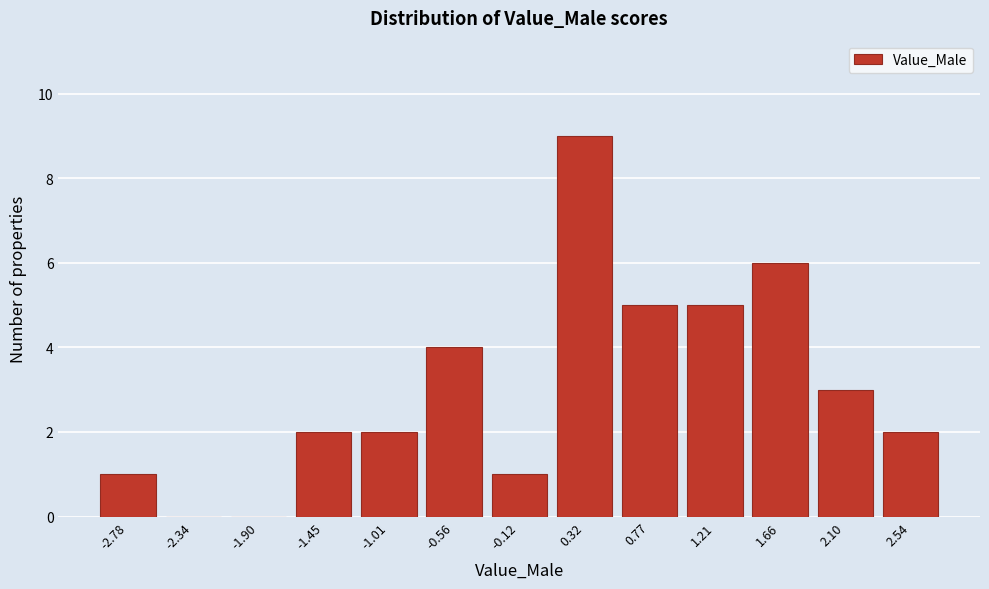

Reading left to right, list every bar in this chart as the range it spans on the x-axis followed by its height. Neither the bar edges nor the heights are printed on the chart, so give them approximately, as read against the axes.

-3.00 to -2.55: 1
-2.55 to -2.10: 0
-2.10 to -1.65: 0
-1.65 to -1.25: 2
-1.25 to -0.80: 2
-0.80 to -0.35: 4
-0.35 to 0.10: 1
0.10 to 0.55: 9
0.55 to 1.00: 5
1.00 to 1.45: 5
1.45 to 1.90: 6
1.90 to 2.30: 3
2.30 to 2.75: 2